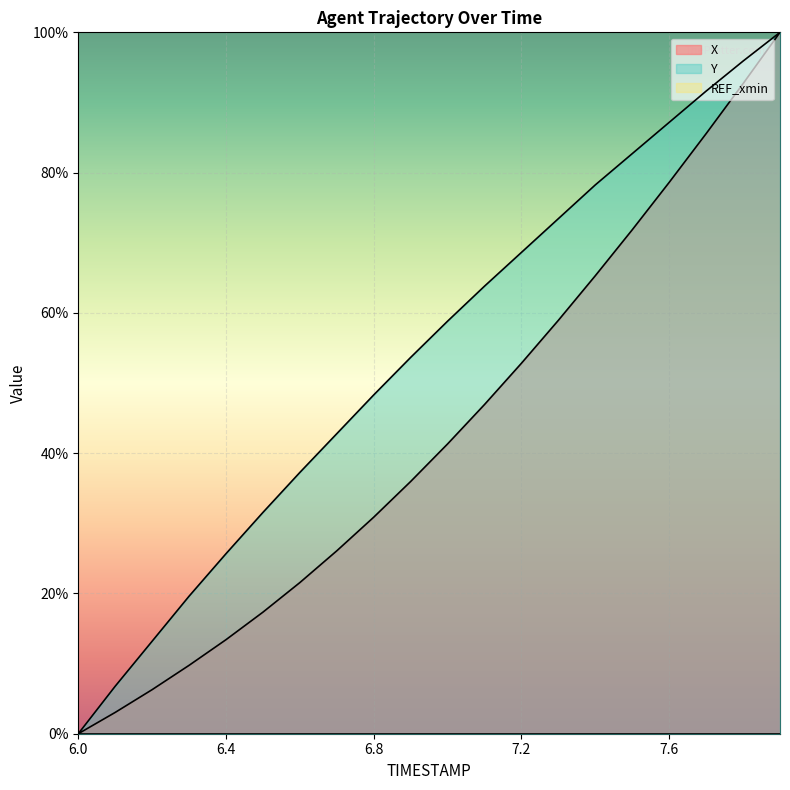

What is the difference between the maximum and second lowest values in the Y series?

93.2